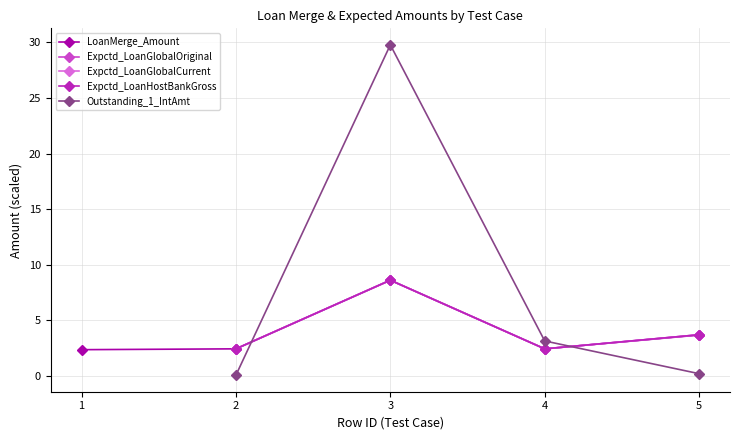

How many lines are shown in the chart?

5